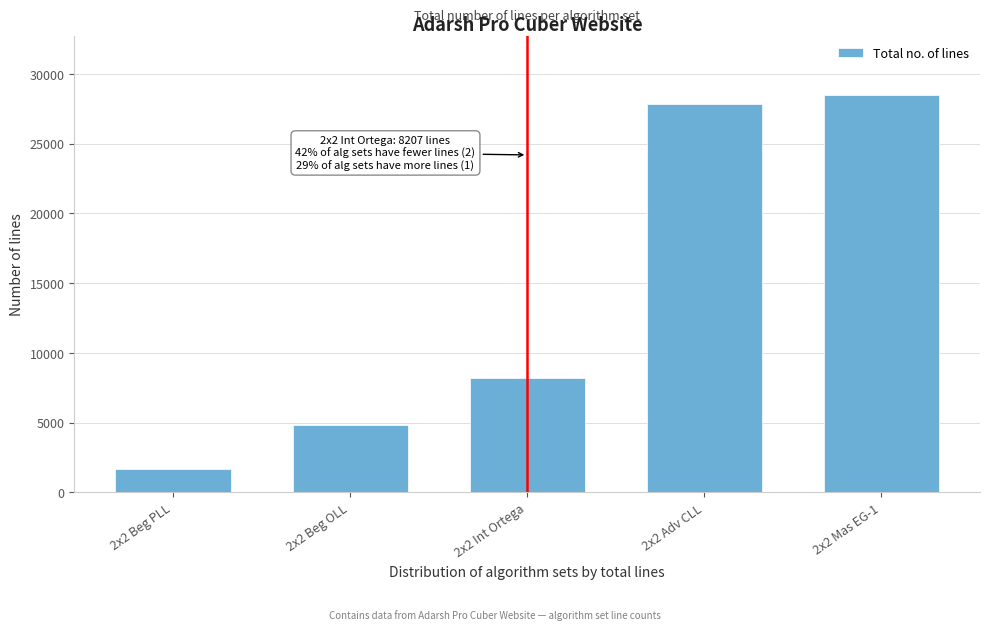

Reading left to right, what are all the values shown in this chart?

1648	4793	8207	27814	28448